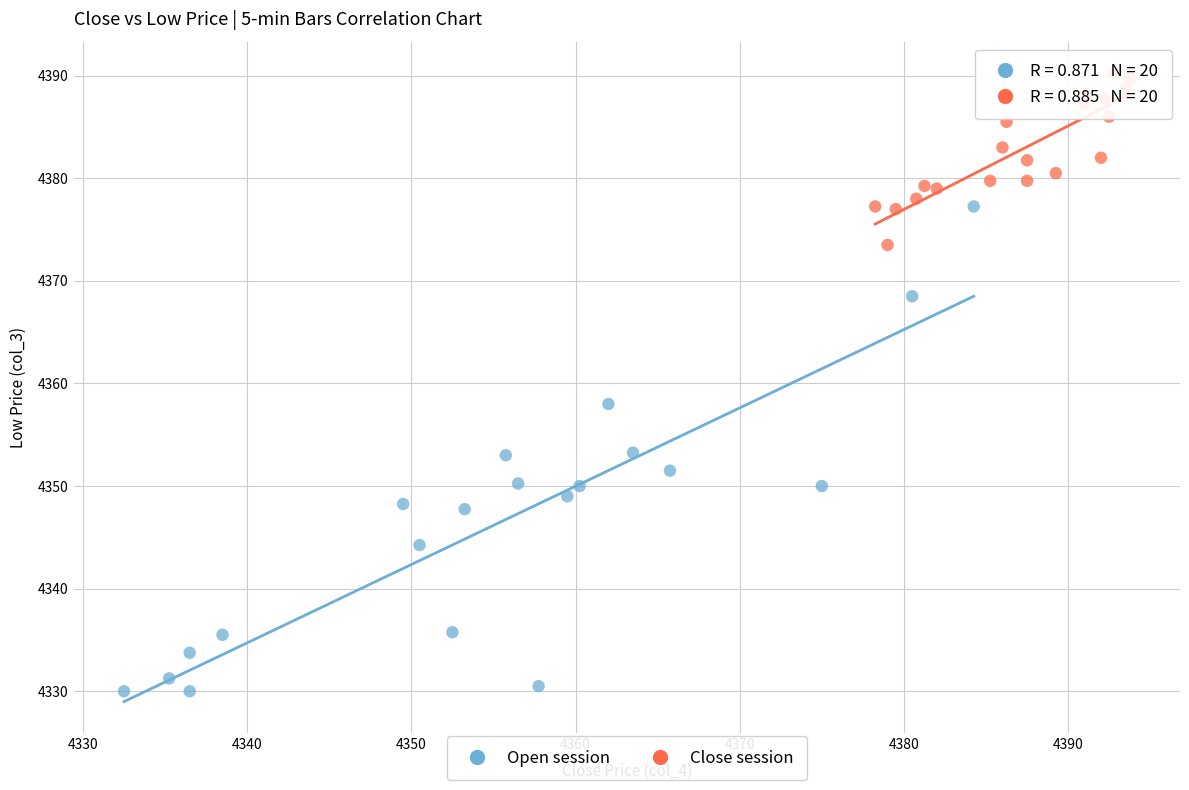

What are all the series names shown in the legend?

Open session, Close session